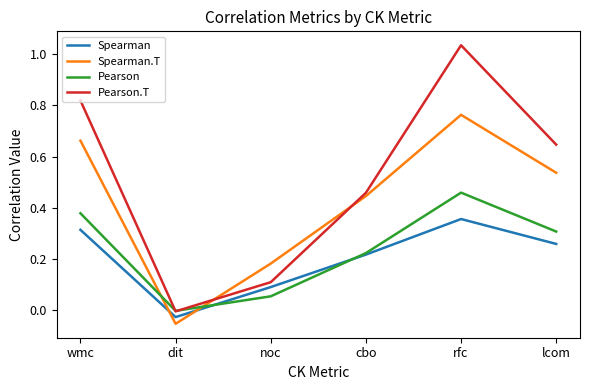

Which label corresponds to the largest value in the chart?

rfc